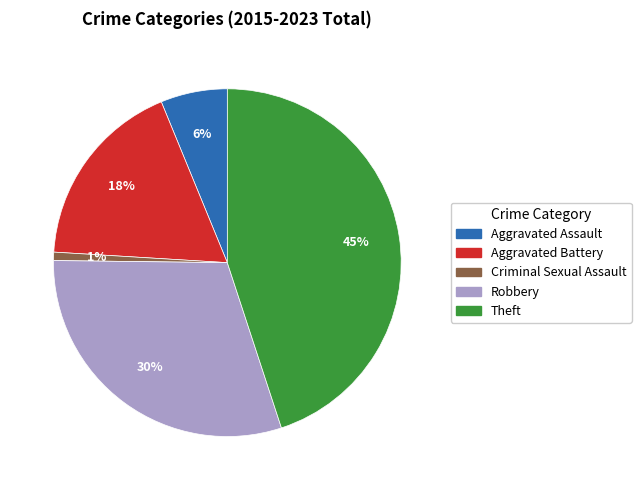

Between Theft and Aggravated Battery, which is larger?

Theft